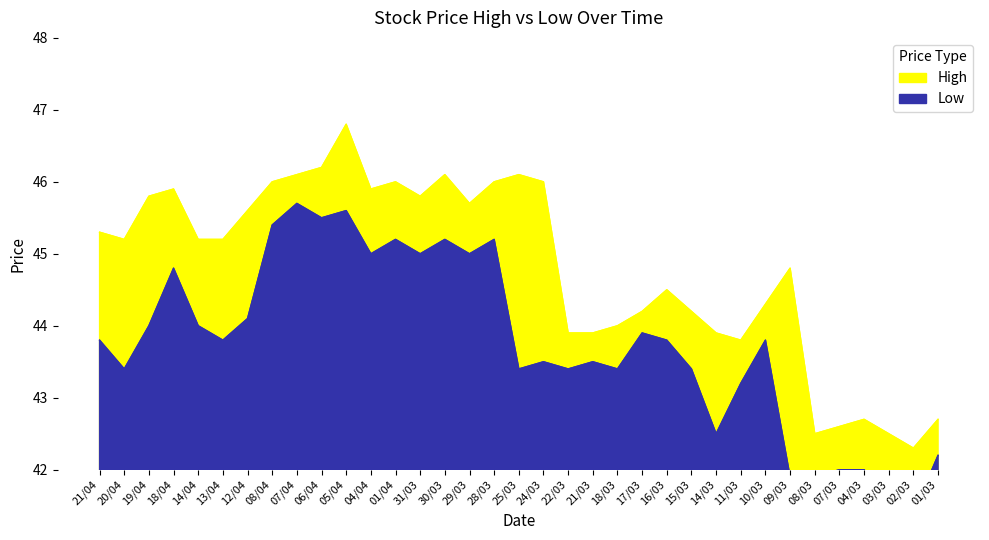

At which category does Low reach its first local peak?

18/04